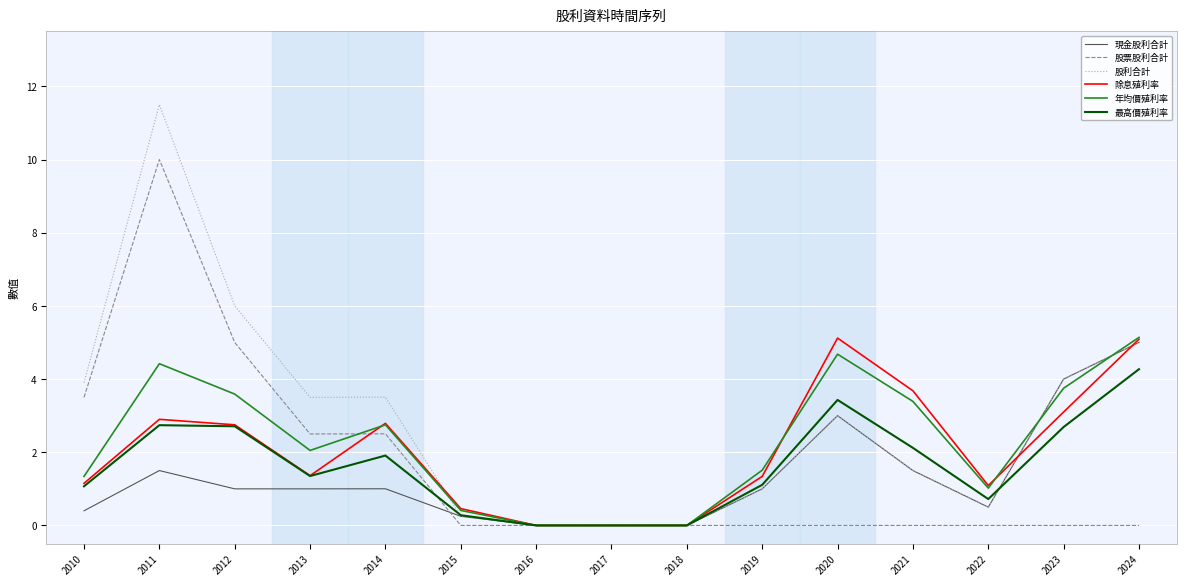

What is the sum of all 股票股利合計 values?

23.5